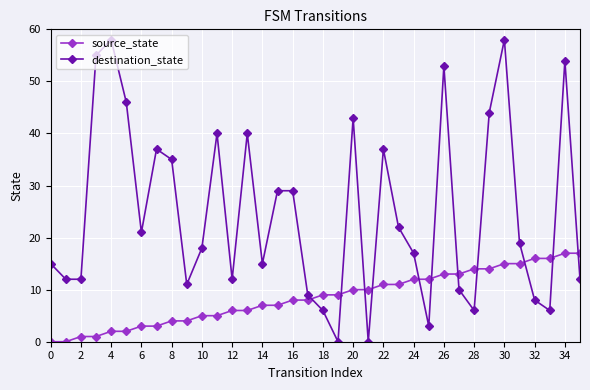

List the series in order of their peak value, highest first.

destination_state, source_state